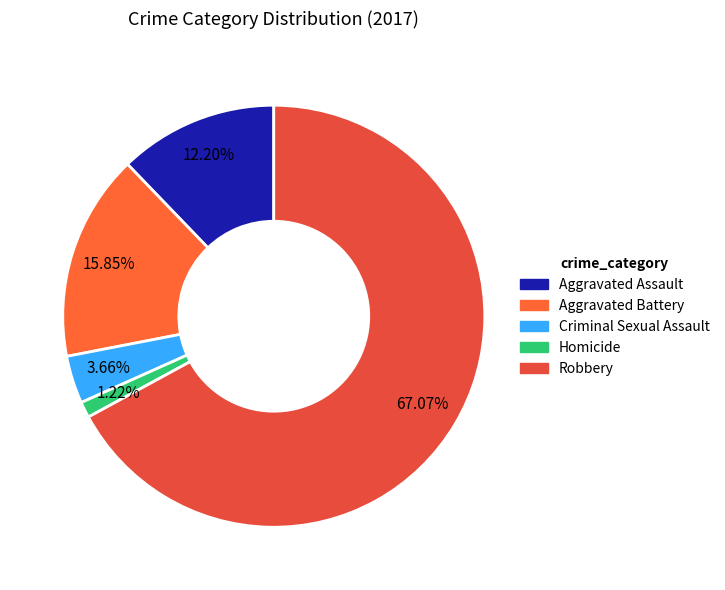

Is Robbery the majority of the pie?

Yes